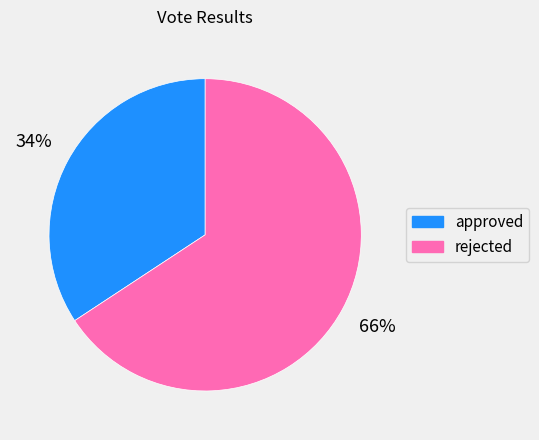

To the nearest percent, what is the combined percentage of rejected and approved?

100%